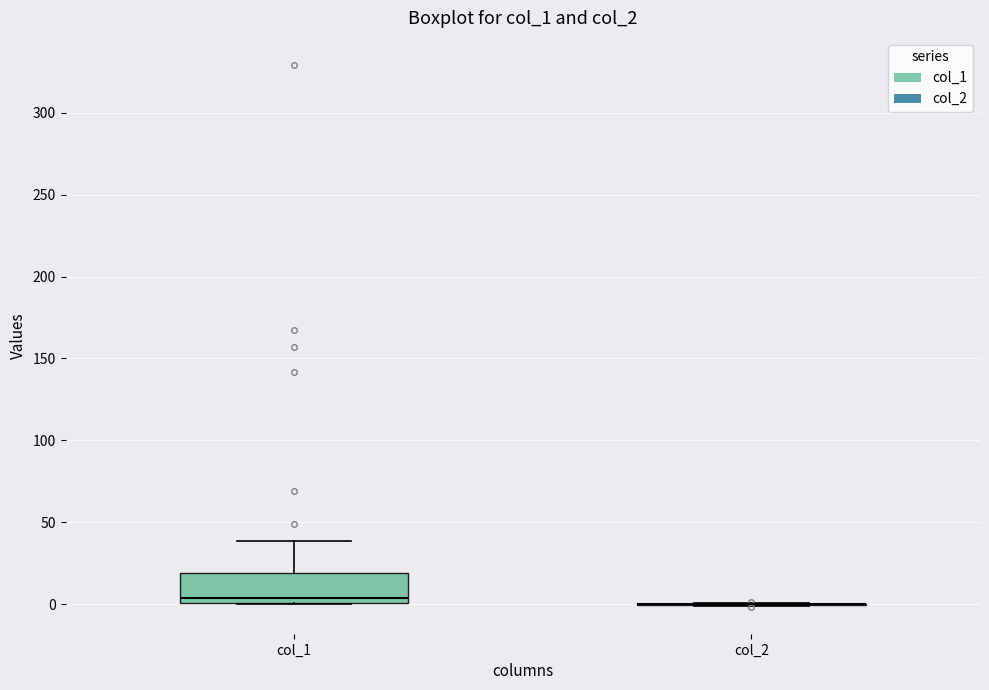

Reading left to right, read every box against the y-axis: the position of its median line, the range the box covers, and the ends of its whiskers. The values are not printed on the chart, so give them approximately, as read against the axis.

col_1: median 5, box 0 to 20, whiskers 0 to 40
col_2: box collapsed to a line at 0, whiskers 0 to 0